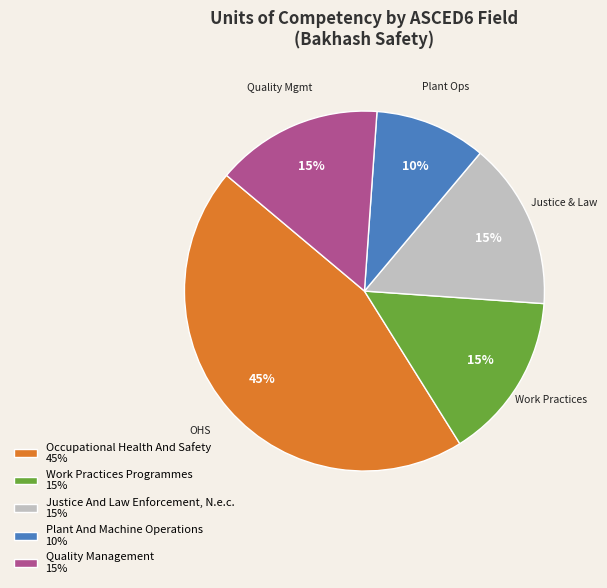

Count the number of slices in the pie.

5